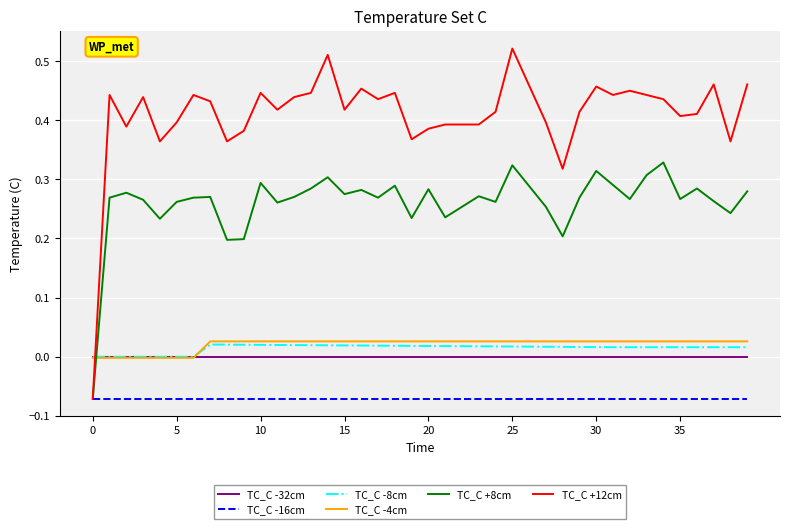

Which series has the largest range (max minus min)?

TC_C +12cm